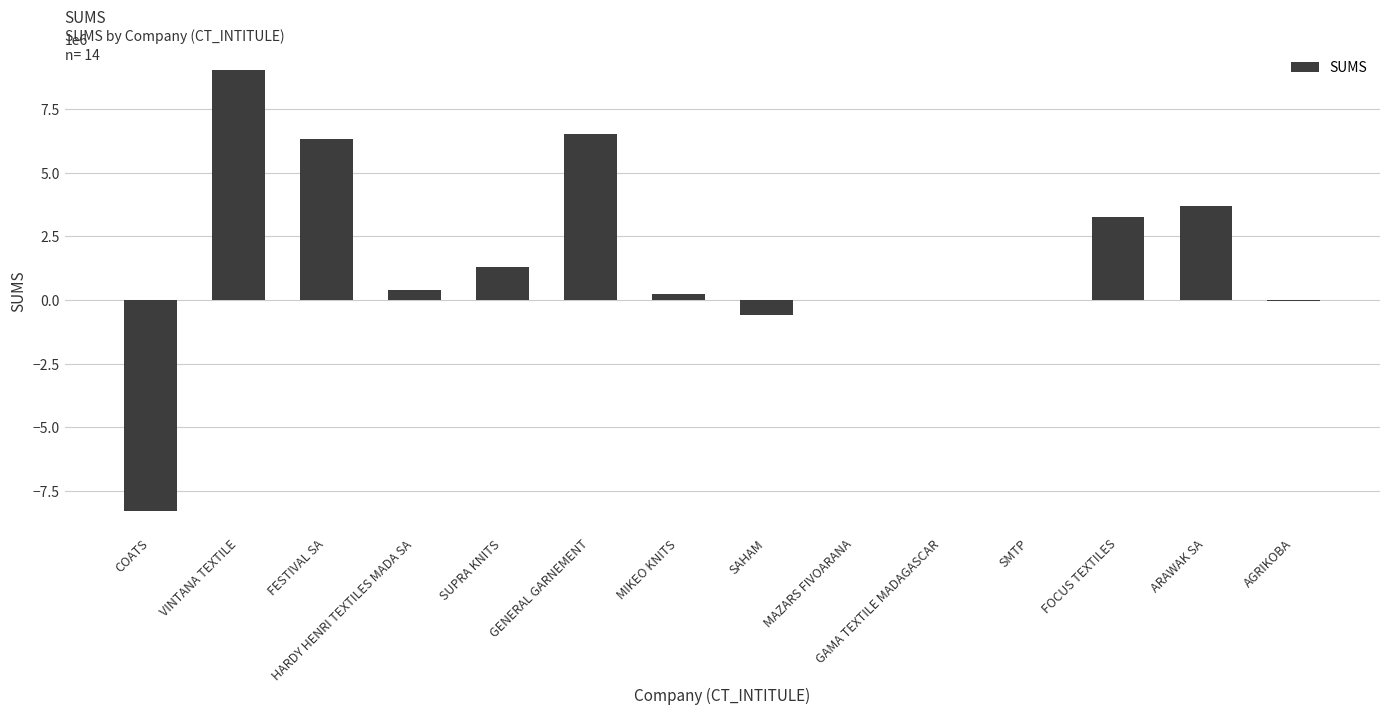

Read the value at SAHAM.

-602977.5